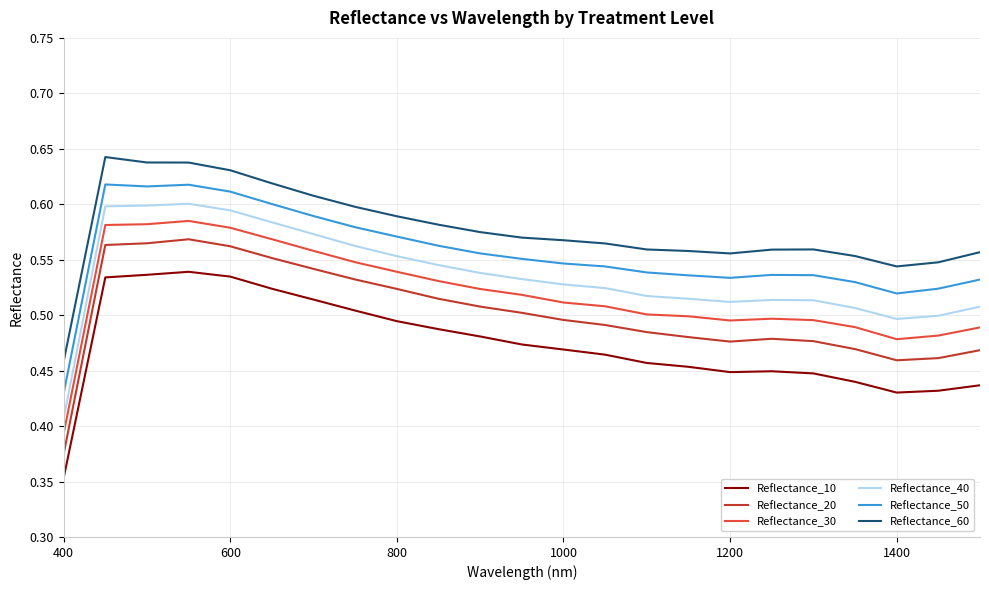

True or false: Reflectance_40 and Reflectance_20 cross at least once.

False